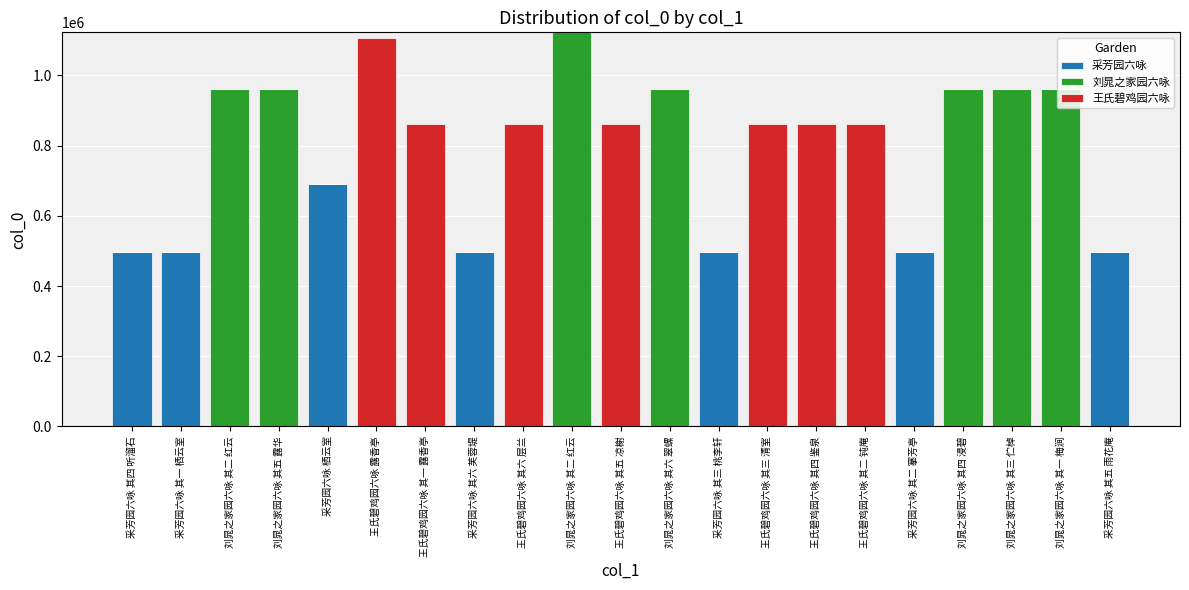

What are all the series names shown in the legend?

采芳园六咏, 刘晁之家园六咏, 王氏碧鸡园六咏